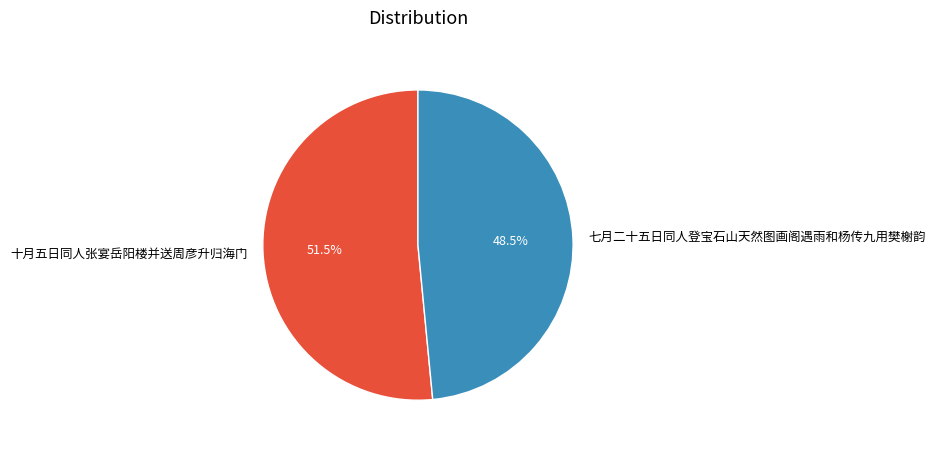

Which category has the biggest portion of the pie?

十月五日同人张宴岳阳楼并送周彦升归海门